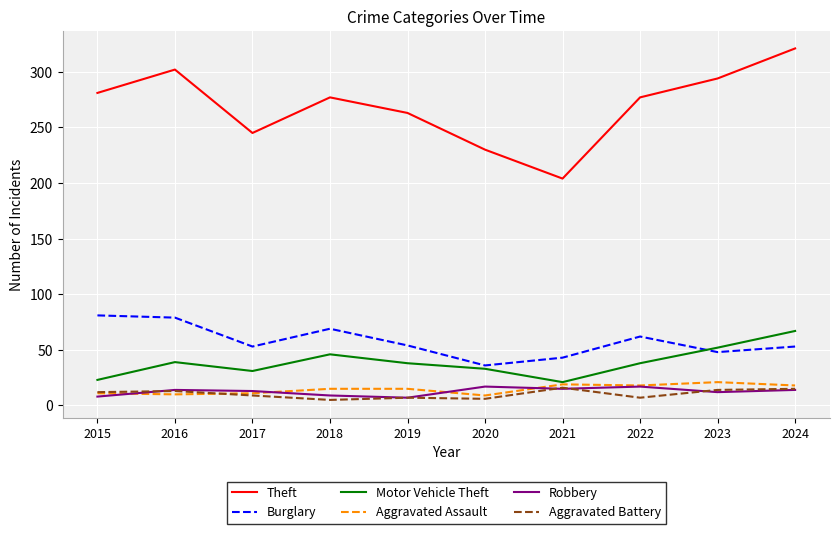

What is the difference between the highest and lowest values at 2016?

292